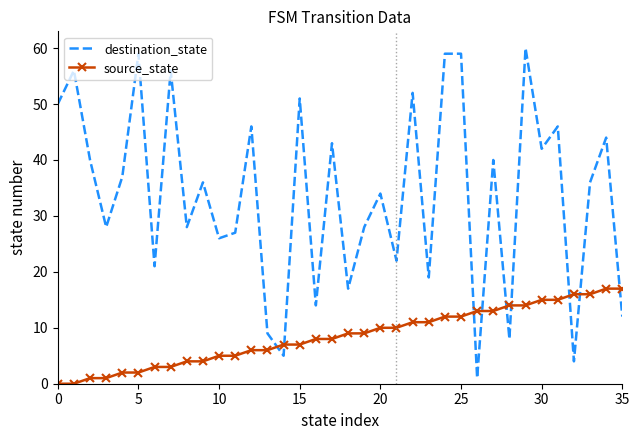

True or false: destination_state and source_state intersect in this chart.

True